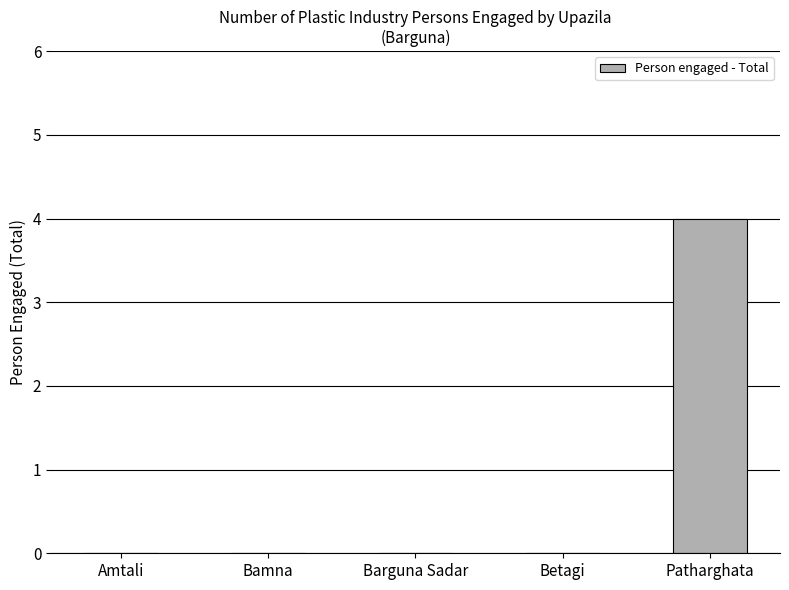

What is the sum of all values?

4